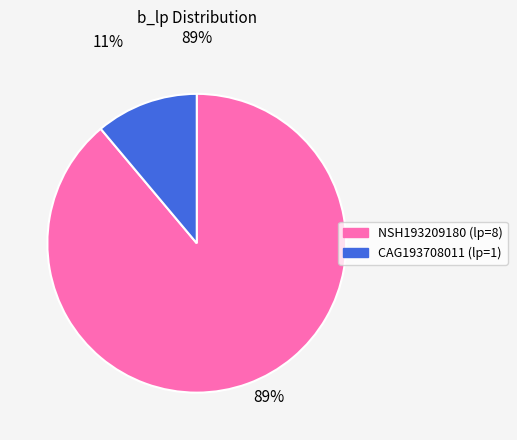

True or false: 89% accounts for 99% of the total.

False